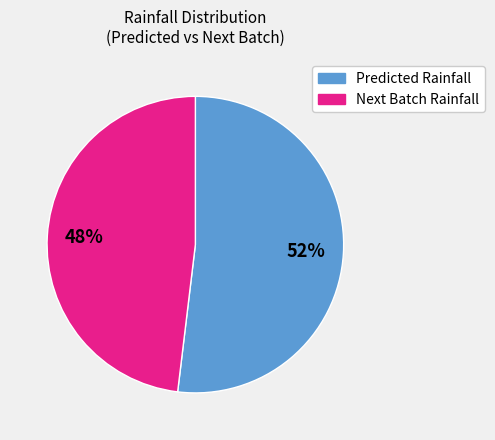

Which slice represents more than half of the pie?

Predicted Rainfall